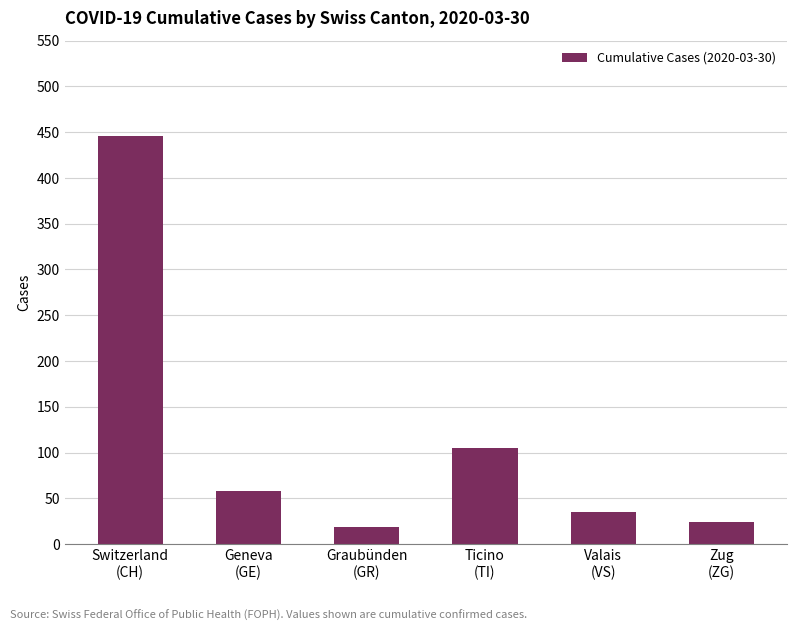

What is the difference between the values at Geneva
(GE) and Valais
(VS)?

23